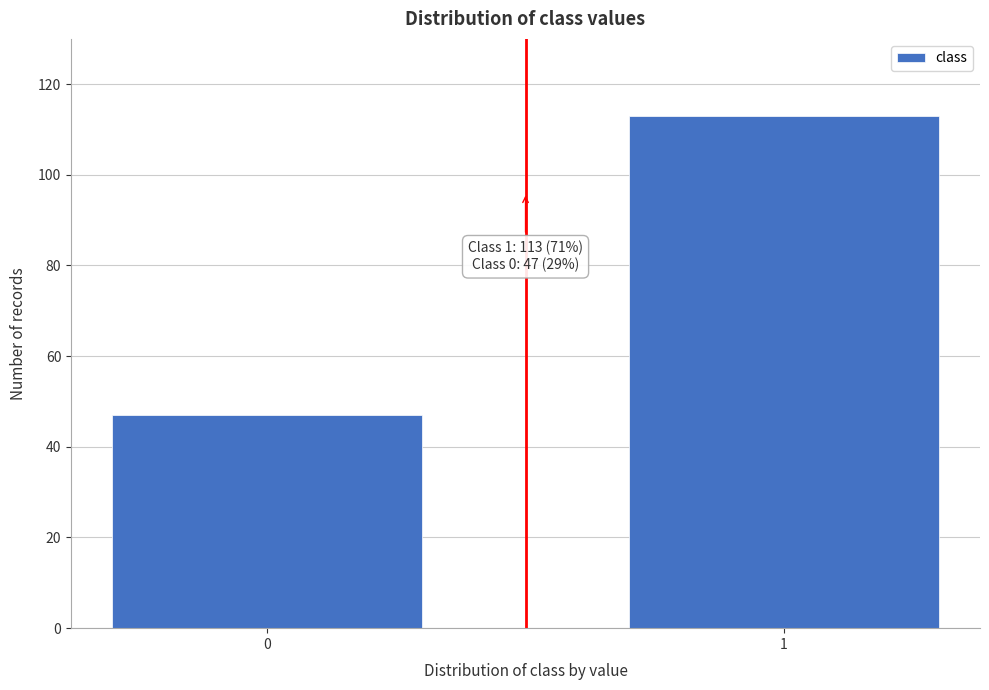

Reading left to right, what are all the values shown in this chart?

47	113